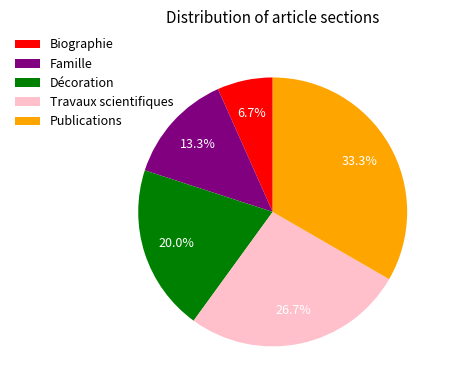

Between Famille and Travaux scientifiques, which is larger?

Travaux scientifiques